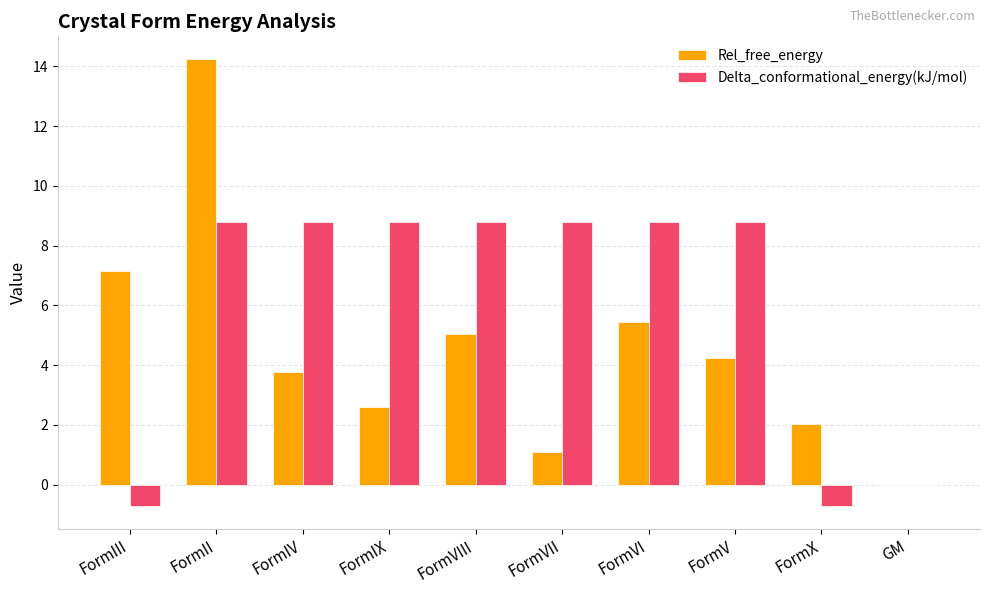

What is the sum of the Delta_conformational_energy(kJ/mol) values at FormII and FormVII?

17.6